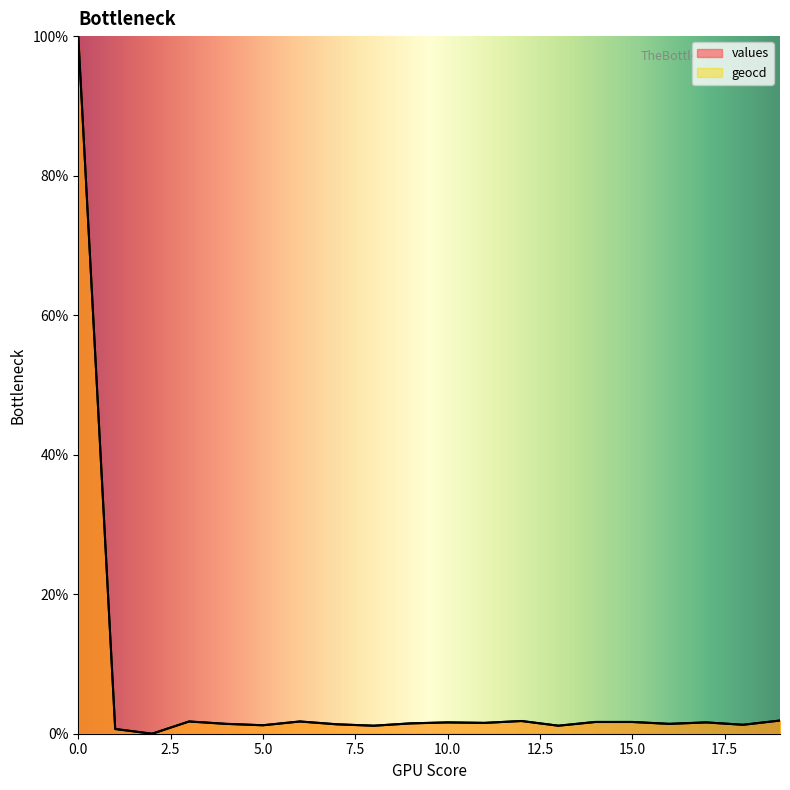

Which series has the largest range (max minus min)?

values